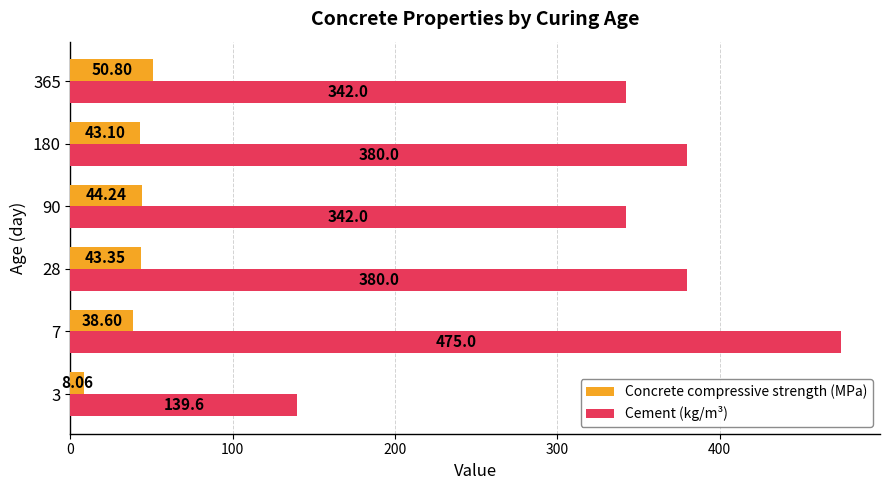

How many data points does each series have?

6